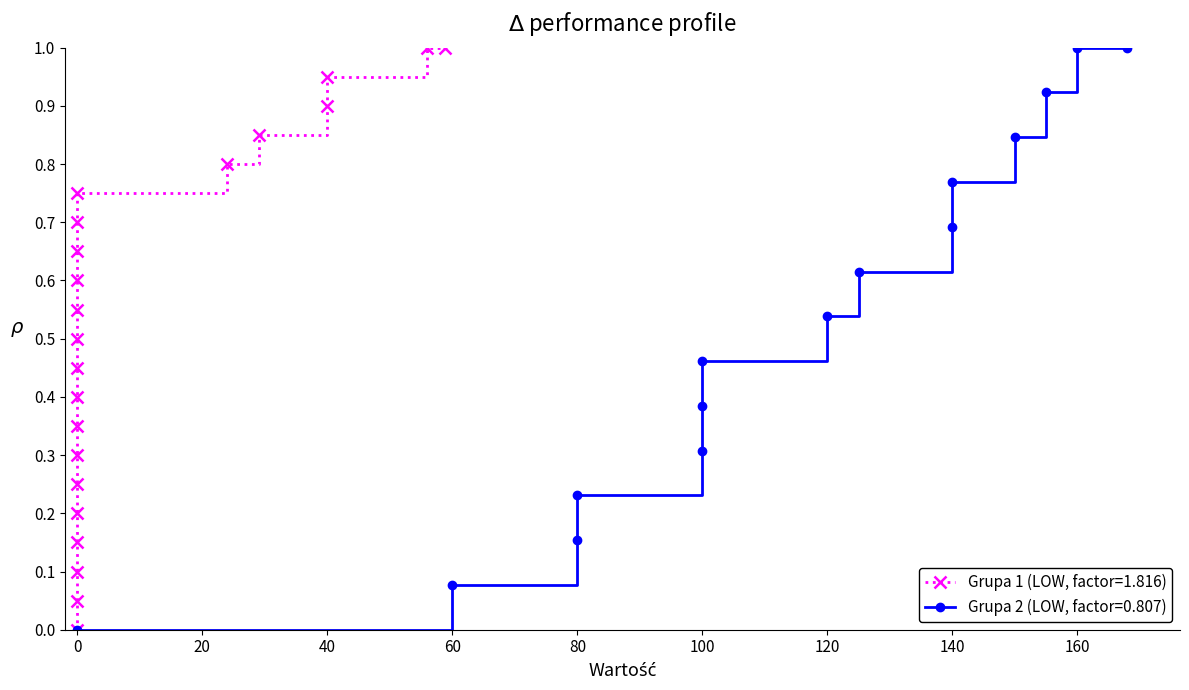

What is the sum of all Grupa 1 (Factor) values?

12.7